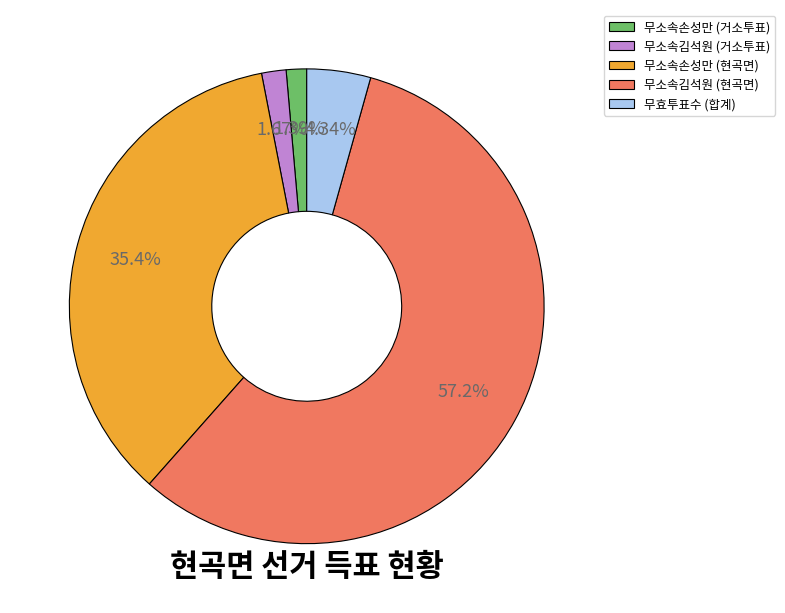

Does 무소속김석원 (현곡면) represent more than half of the total?

Yes